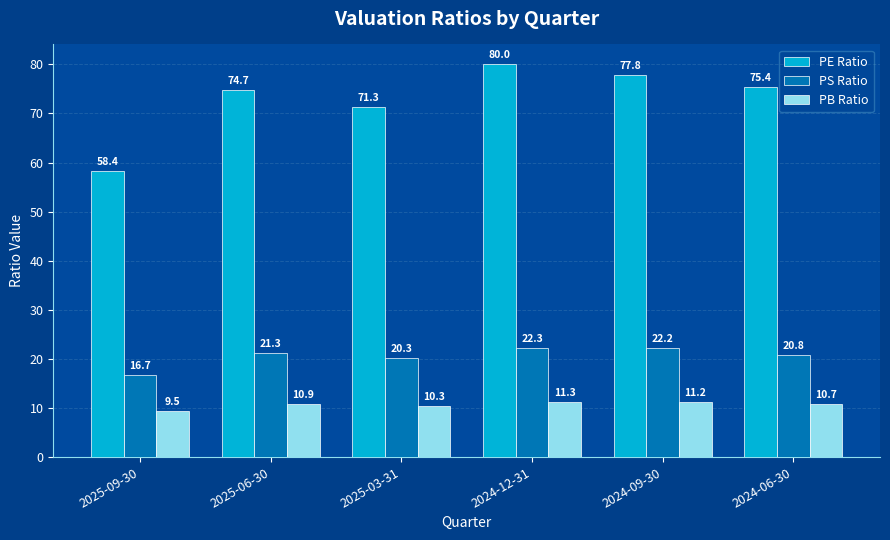

What is the difference between the second highest and second lowest values in the PB Ratio series?

0.9